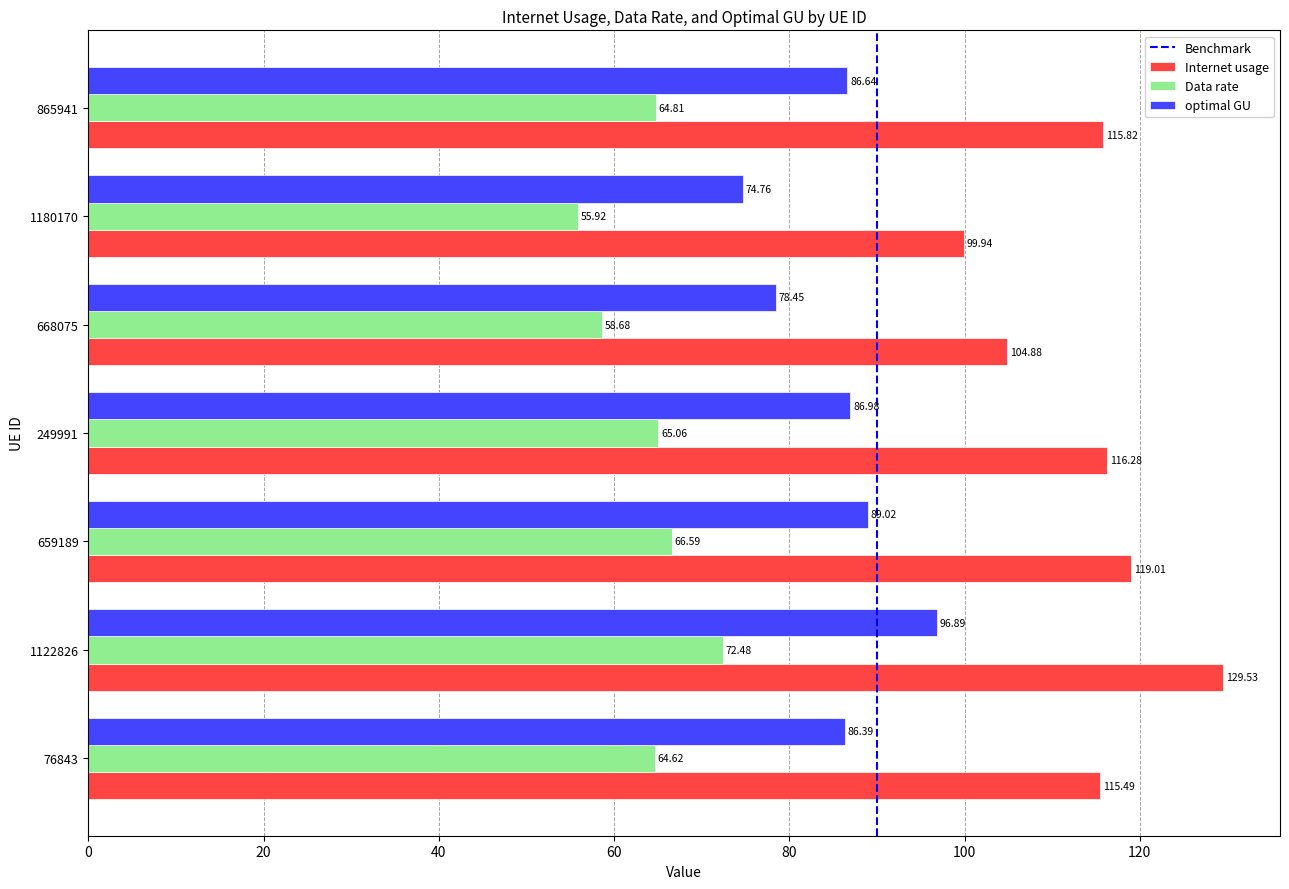

What is the difference between the highest and lowest values at 668075?

46.2